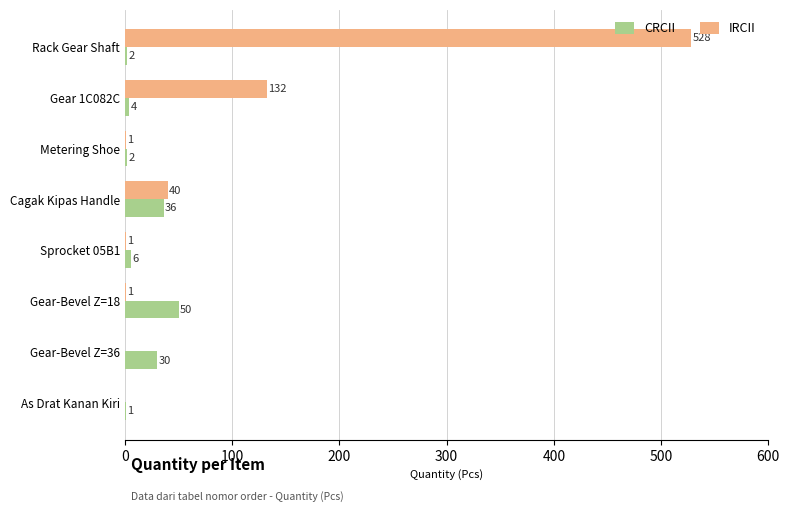

Which series has the widest spread of values?

IRCII